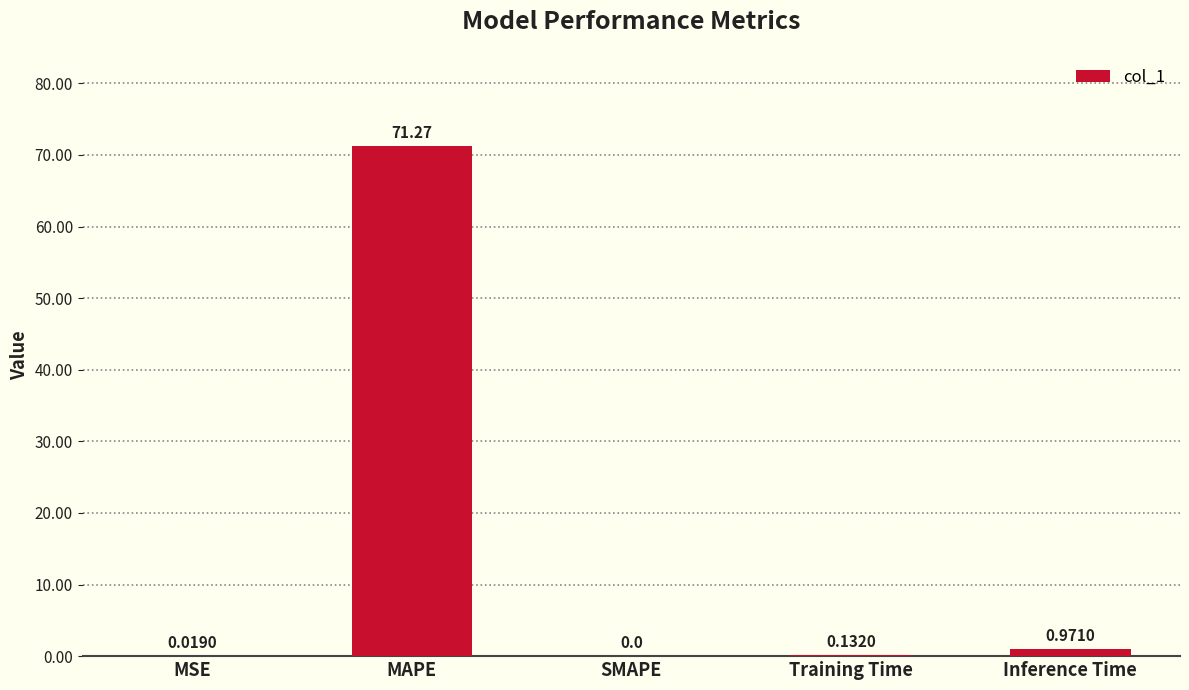

True or false: the data shows 71.3 at MAPE.

True